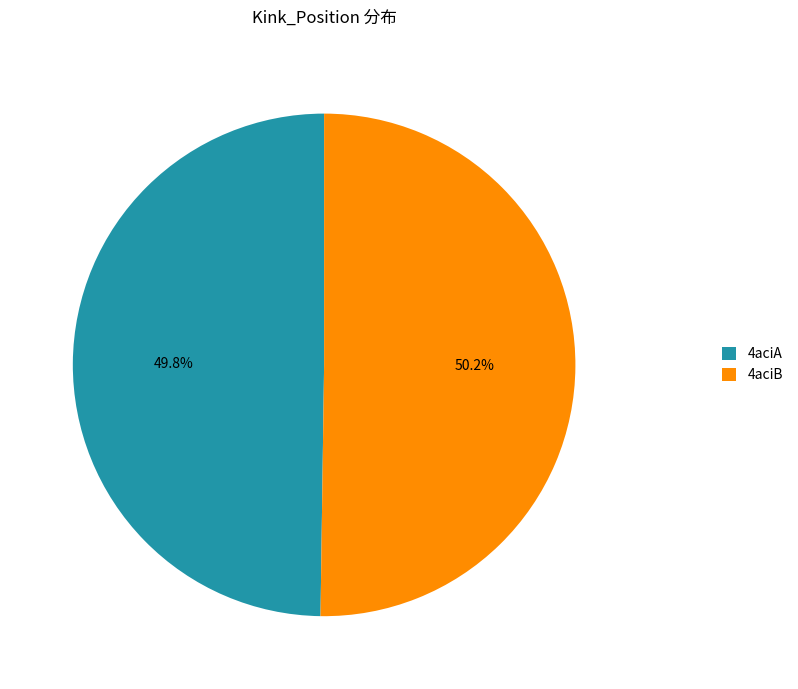

What is the ratio of the value at 4aciA to the value at 4aciB?

1.0